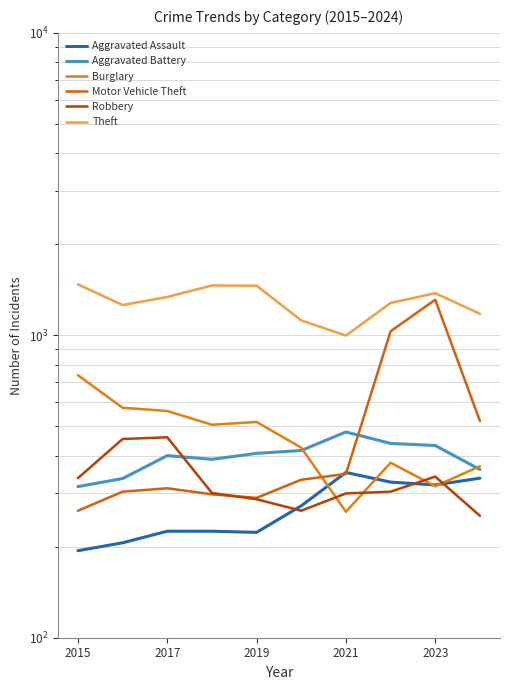

How many times do Robbery and Aggravated Battery cross each other?

1